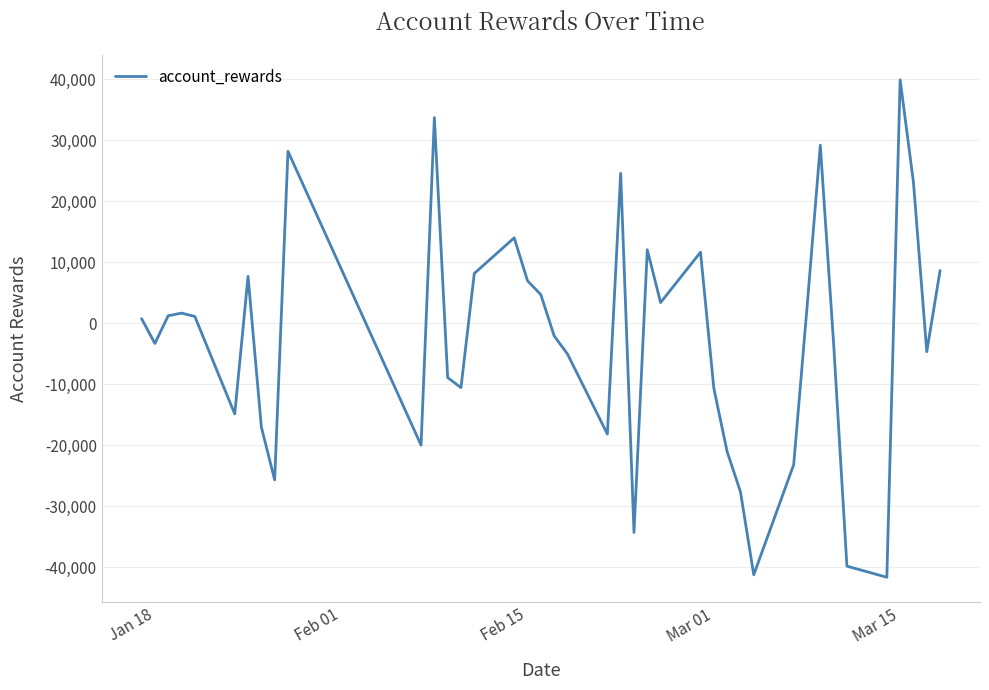

What is the difference between the maximum and minimum values?

81521.7